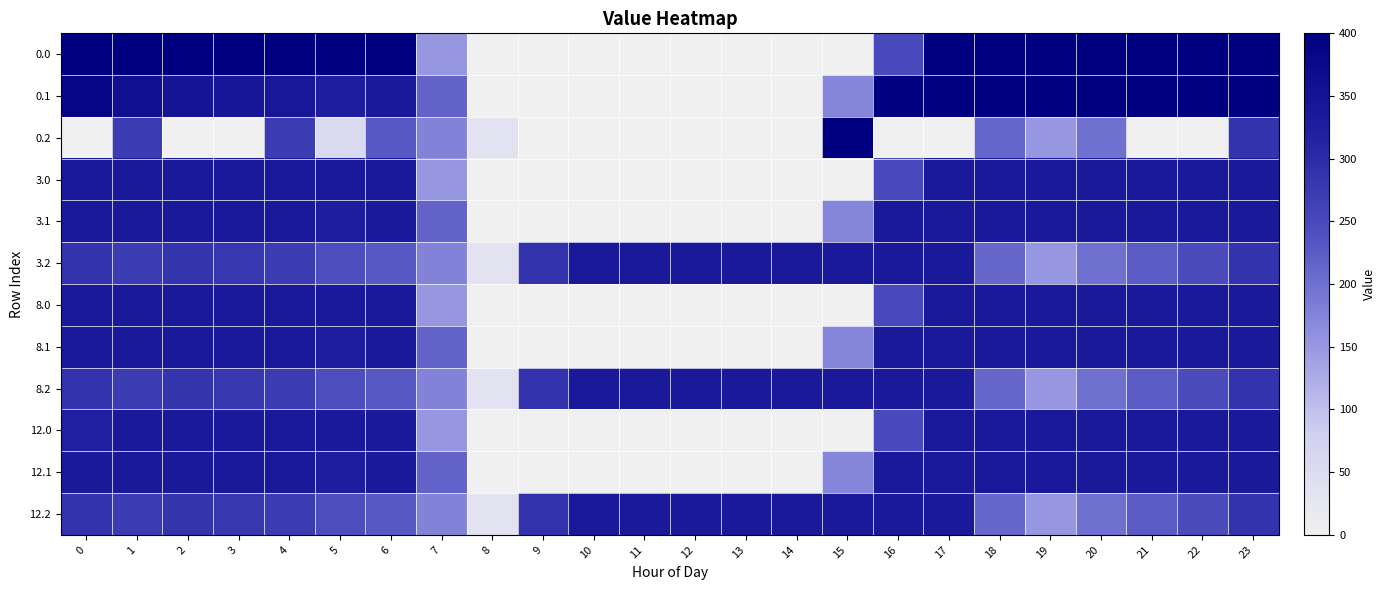

Reading left to right, list all the values displayed in this chart.

0.0: 0=400.0	1=400.0	2=400.0	3=400.0	4=400.0	5=400.0	6=400.0	7=150.1	8=0.0	9=0.0	10=0.0	11=0.0	12=0.0	13=0.0	14=0.0	15=0.0	16=250.9	17=400.0	18=400.0	19=400.0	20=400.0	21=400.0	22=400.0	23=400.0
0.1: 0=384.6	1=361.1	2=347.9	3=342.7	4=339.6	5=325.7	6=332.2	7=217.1	8=0.0	9=0.0	10=0.0	11=0.0	12=0.0	13=0.0	14=0.0	15=173.1	16=400.0	17=400.0	18=400.0	19=400.0	20=400.0	21=400.0	22=400.0	23=399.4
0.2: 0=0.0	1=272.7	2=0.0	3=0.0	4=274.4	5=57.0	6=228.8	7=176.6	8=35.3	9=0.0	10=0.0	11=0.0	12=0.0	13=0.0	14=0.0	15=400.0	16=0.0	17=0.0	18=210.0	19=151.0	20=199.2	21=0.0	22=0.0	23=287.5
3.0: 0=335.0	1=335.0	2=335.0	3=335.0	4=335.0	5=335.0	6=335.0	7=150.1	8=0.0	9=0.0	10=0.0	11=0.0	12=0.0	13=0.0	14=0.0	15=0.0	16=252.7	17=335.0	18=335.0	19=335.0	20=335.0	21=335.0	22=335.0	23=335.0
3.1: 0=335.0	1=335.0	2=335.0	3=335.0	4=335.0	5=325.7	6=332.2	7=217.1	8=0.0	9=0.0	10=0.0	11=0.0	12=0.0	13=0.0	14=0.0	15=173.1	16=335.0	17=335.0	18=335.0	19=335.0	20=335.0	21=335.0	22=335.0	23=335.0
3.2: 0=287.1	1=272.7	2=285.5	3=281.0	4=274.4	5=245.0	6=228.8	7=176.6	8=35.3	9=288.5	10=335.0	11=335.0	12=335.0	13=335.0	14=335.0	15=335.0	16=335.0	17=335.0	18=210.0	19=151.0	20=199.2	21=226.4	22=247.4	23=287.5
8.0: 0=335.0	1=335.0	2=335.0	3=335.0	4=335.0	5=335.0	6=335.0	7=150.1	8=0.0	9=0.0	10=0.0	11=0.0	12=0.0	13=0.0	14=0.0	15=0.0	16=252.7	17=335.0	18=335.0	19=335.0	20=335.0	21=335.0	22=335.0	23=335.0
8.1: 0=335.0	1=335.0	2=335.0	3=335.0	4=335.0	5=325.7	6=332.2	7=217.1	8=0.0	9=0.0	10=0.0	11=0.0	12=0.0	13=0.0	14=0.0	15=173.1	16=335.0	17=335.0	18=335.0	19=335.0	20=335.0	21=335.0	22=335.0	23=335.0
8.2: 0=287.1	1=272.7	2=285.5	3=281.0	4=274.4	5=245.0	6=228.8	7=176.6	8=35.3	9=288.5	10=335.0	11=335.0	12=335.0	13=335.0	14=335.0	15=335.0	16=335.0	17=335.0	18=210.0	19=151.0	20=199.2	21=226.4	22=247.4	23=287.5
12.0: 0=321.7	1=336.0	2=336.0	3=336.0	4=336.0	5=336.0	6=336.0	7=150.1	8=0.0	9=0.0	10=0.0	11=0.0	12=0.0	13=0.0	14=0.0	15=0.0	16=250.9	17=336.0	18=336.0	19=336.0	20=336.0	21=336.0	22=336.0	23=336.0
12.1: 0=336.0	1=336.0	2=336.0	3=336.0	4=336.0	5=325.7	6=332.2	7=217.1	8=0.0	9=0.0	10=0.0	11=0.0	12=0.0	13=0.0	14=0.0	15=173.1	16=336.0	17=336.0	18=336.0	19=336.0	20=336.0	21=336.0	22=336.0	23=336.0
12.2: 0=287.1	1=272.7	2=285.5	3=281.0	4=274.4	5=245.0	6=228.8	7=176.6	8=35.3	9=288.5	10=336.0	11=336.0	12=336.0	13=336.0	14=336.0	15=336.0	16=336.0	17=336.0	18=210.0	19=151.0	20=199.2	21=226.4	22=247.4	23=287.5